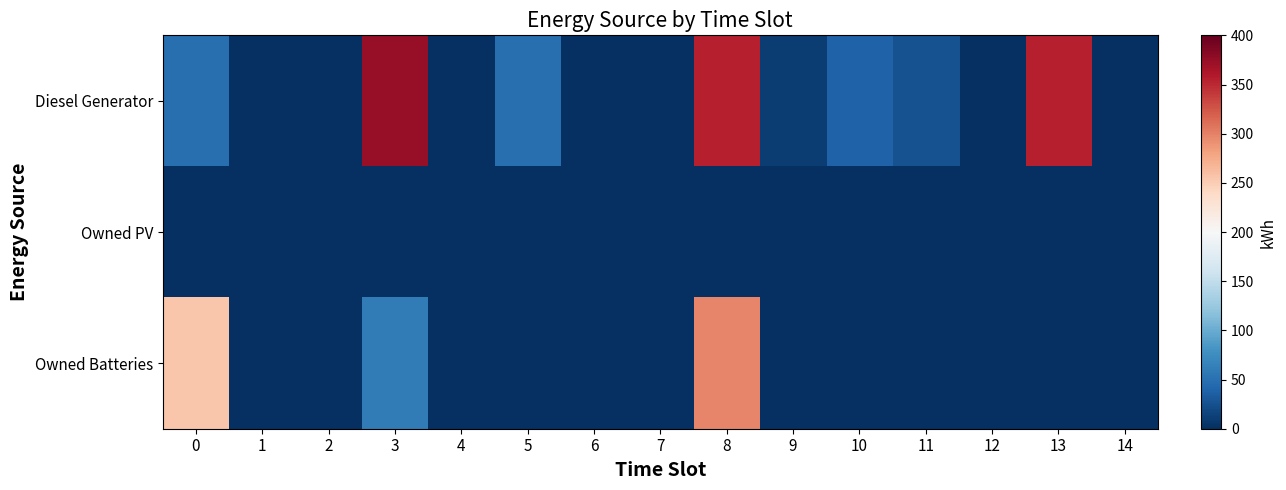

Reading left to right, what are all the values shown in this chart?

Diesel Generator: 0=49	1=0	2=0	3=374	4=0	5=49	6=0	7=0	8=356	9=10	10=39	11=26	12=0	13=356	14=0
Owned PV: 0=0	1=0	2=0	3=0	4=0	5=0	6=0	7=0	8=0	9=0	10=0	11=0	12=0	13=0	14=0
Owned Batteries: 0=256	1=0	2=0	3=60	4=0	5=0	6=0	7=0	8=298	9=0	10=0	11=0	12=0	13=0	14=0